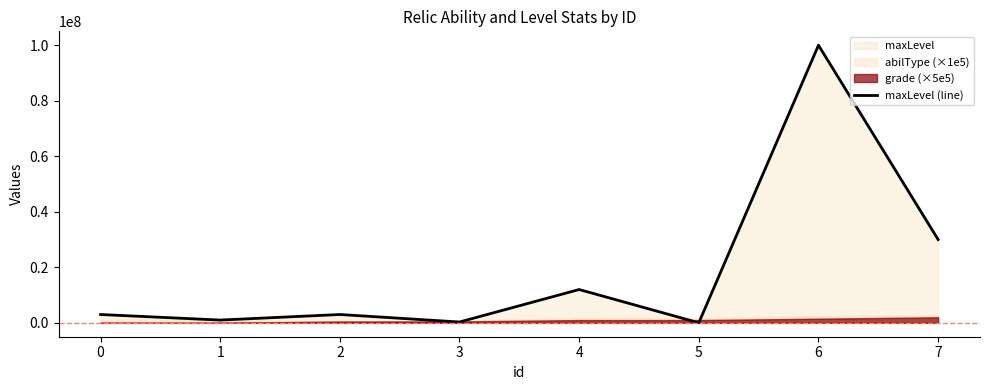

How many data points are less than 3000000?

3